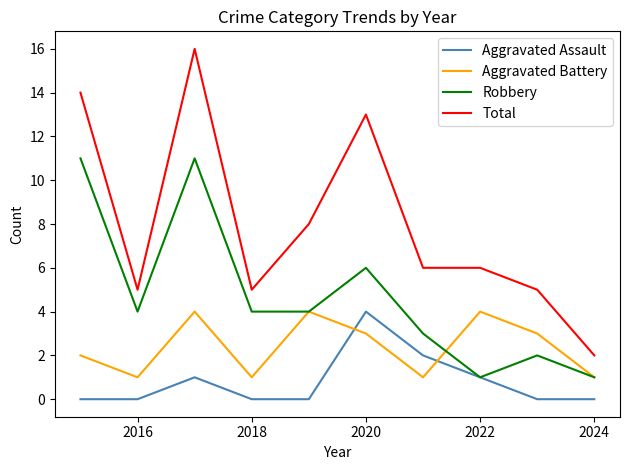

Which series has the largest total across all categories?

Total